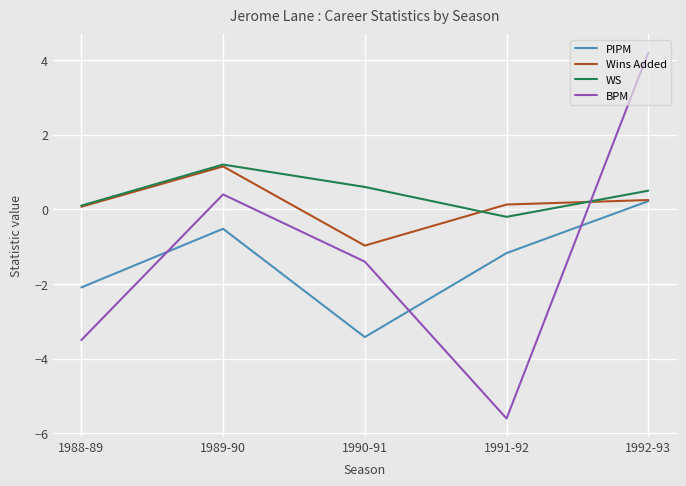

What is the spread (max minus min) of values at 1992-93?

4.0